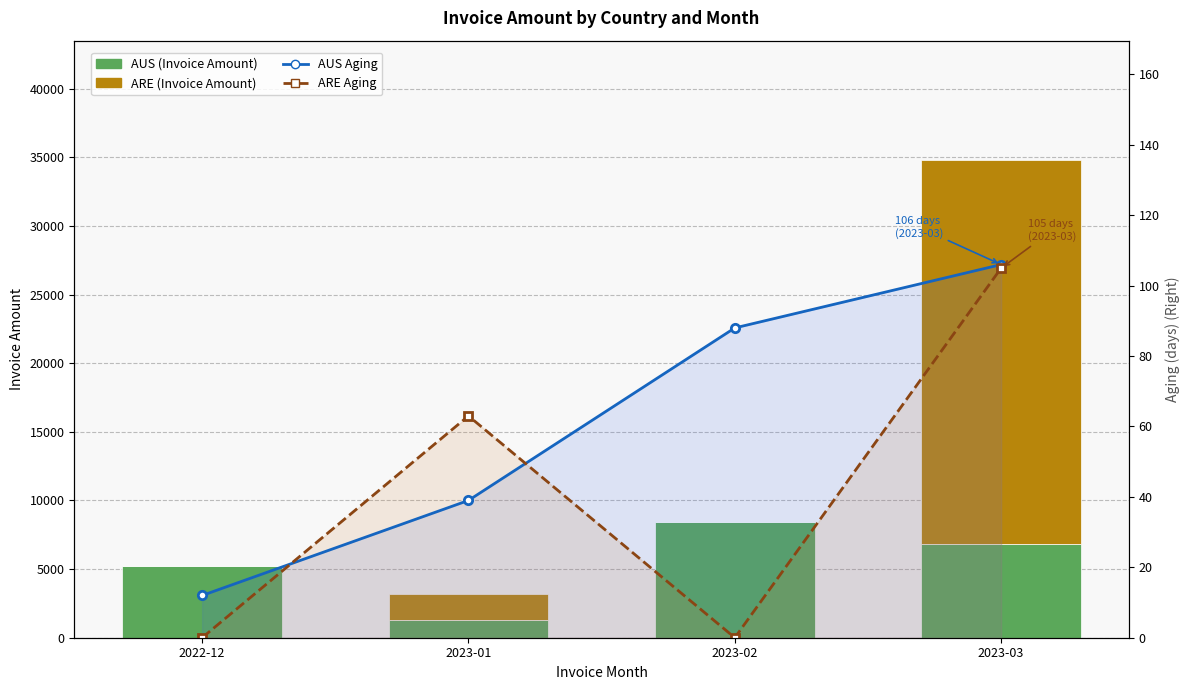

Between 2023-03 and 2023-02, which is larger?

2023-02